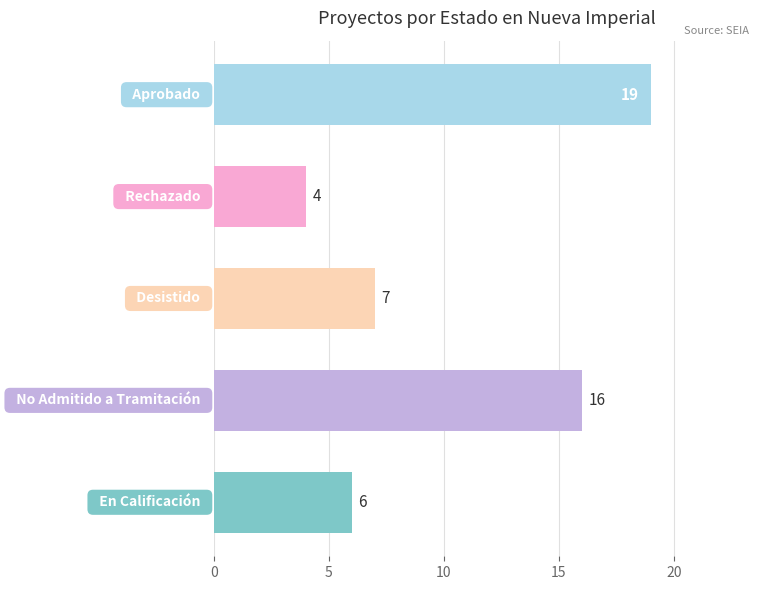

What is the value of the 3rd bar from the top?

7